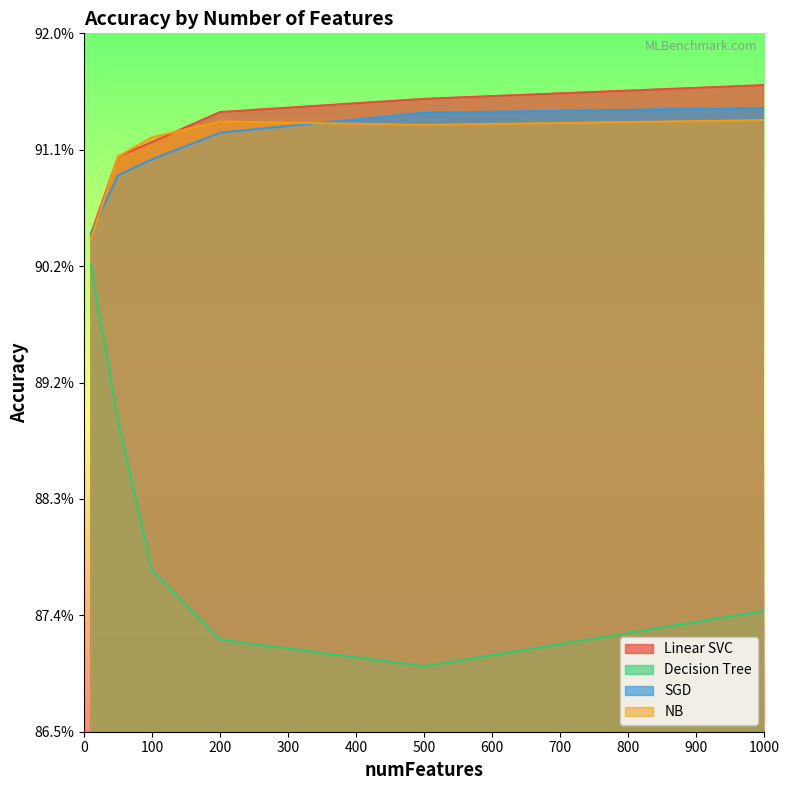

What are all the series names shown in the legend?

Linear SVC, Decision Tree, SGD, NB